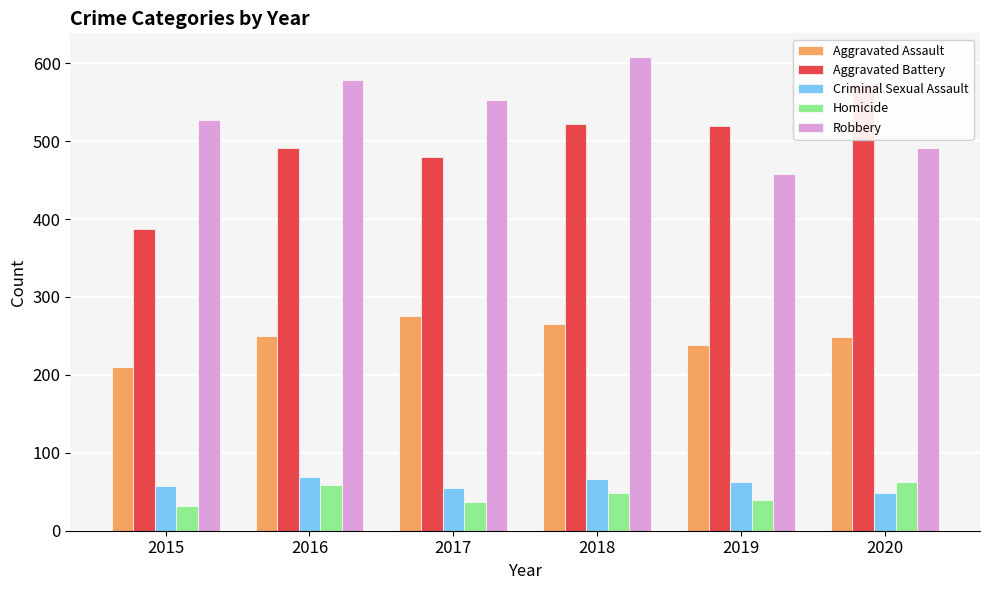

The value of Homicide at 2018 is 68. True or false?

False